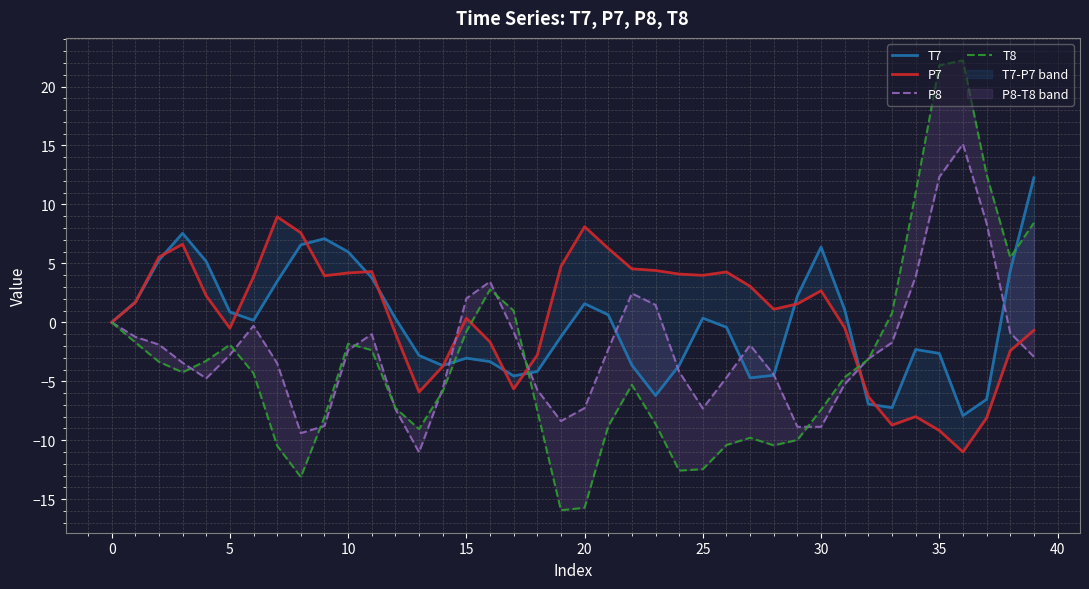

What is the maximum value shown in the chart?

22.2